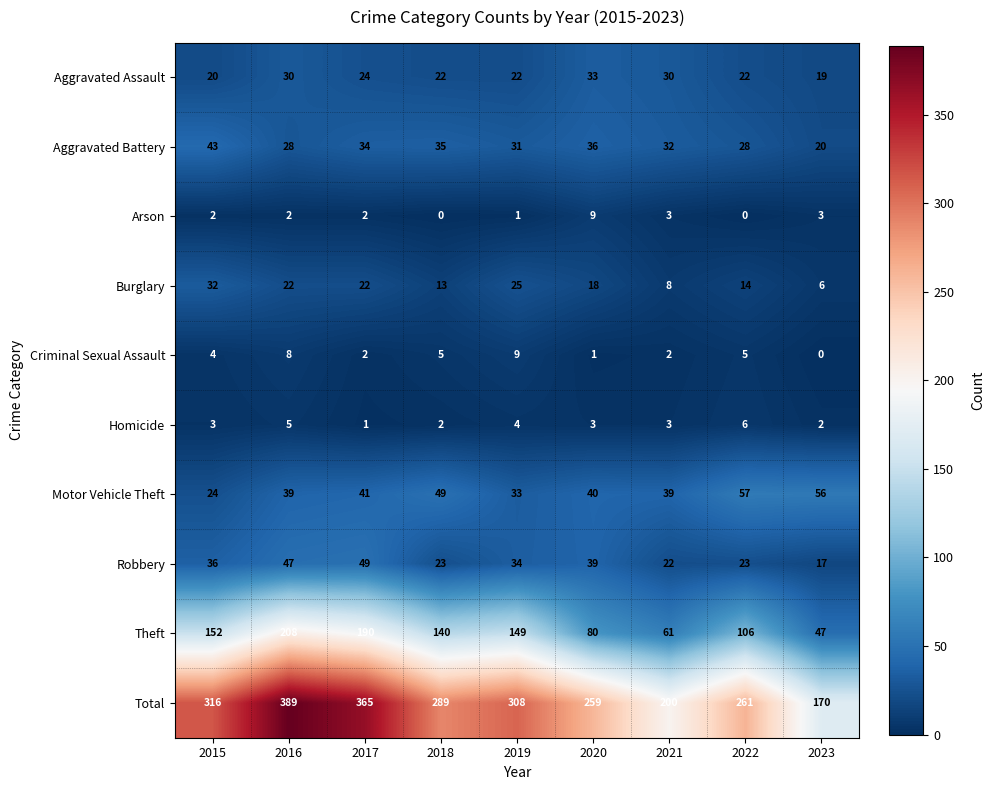

What is the total value across all series at 2019?

616